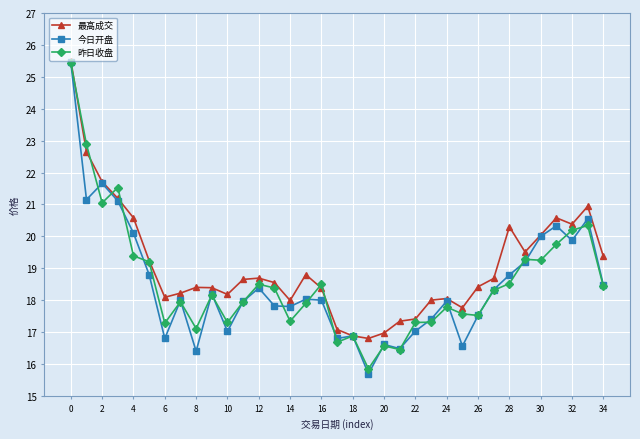

True or false: 昨日收盘 has more than 0 points higher than both neighbors.

True